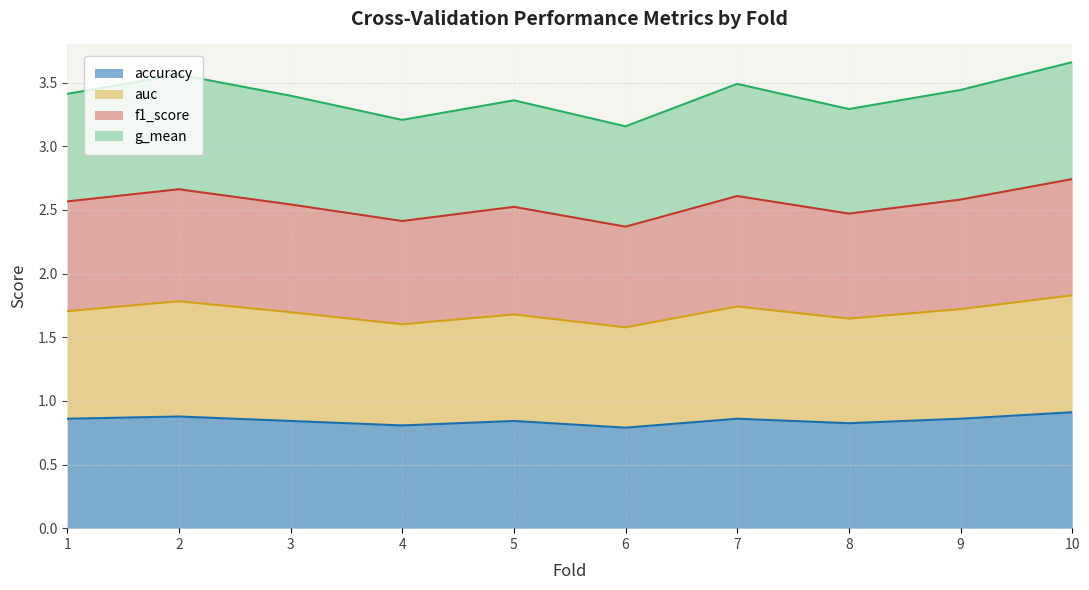

Which series has the largest range (max minus min)?

g_mean